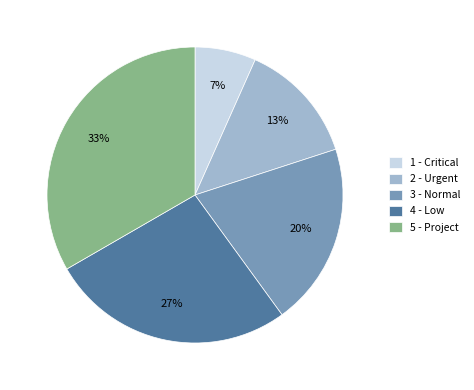

What is the largest slice in the pie chart?

5 - Project